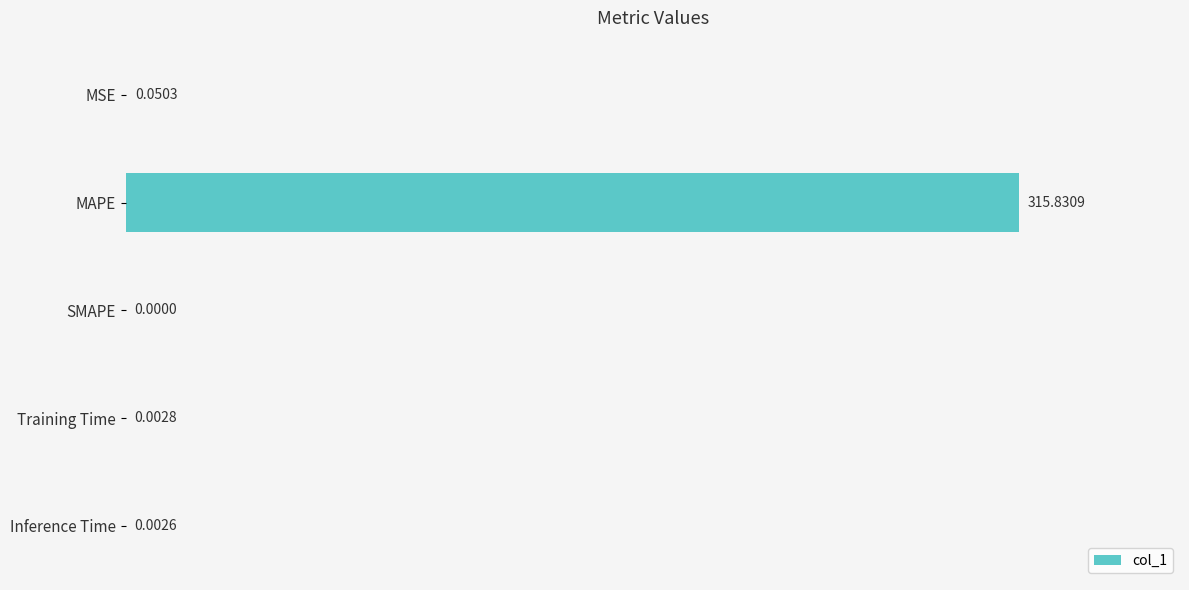

How many series are shown in this chart?

1